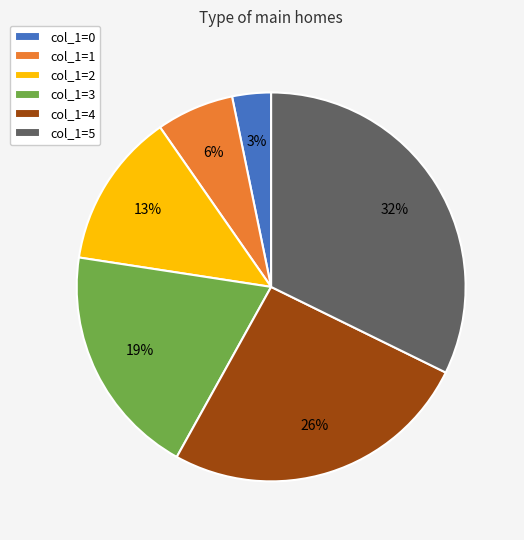

How many segments does this pie chart have?

6